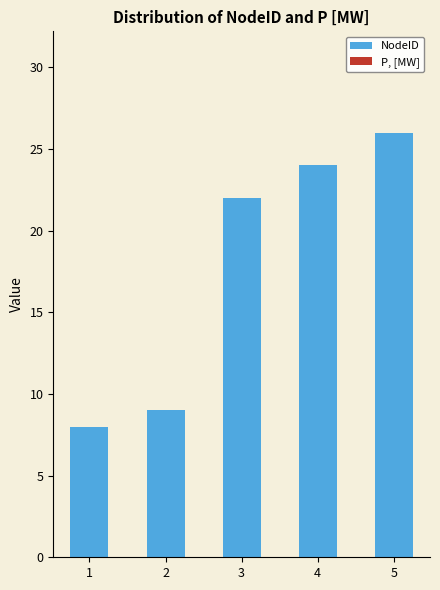

Rank the categories by value from lowest to highest.

1, 2, 3, 4, 5